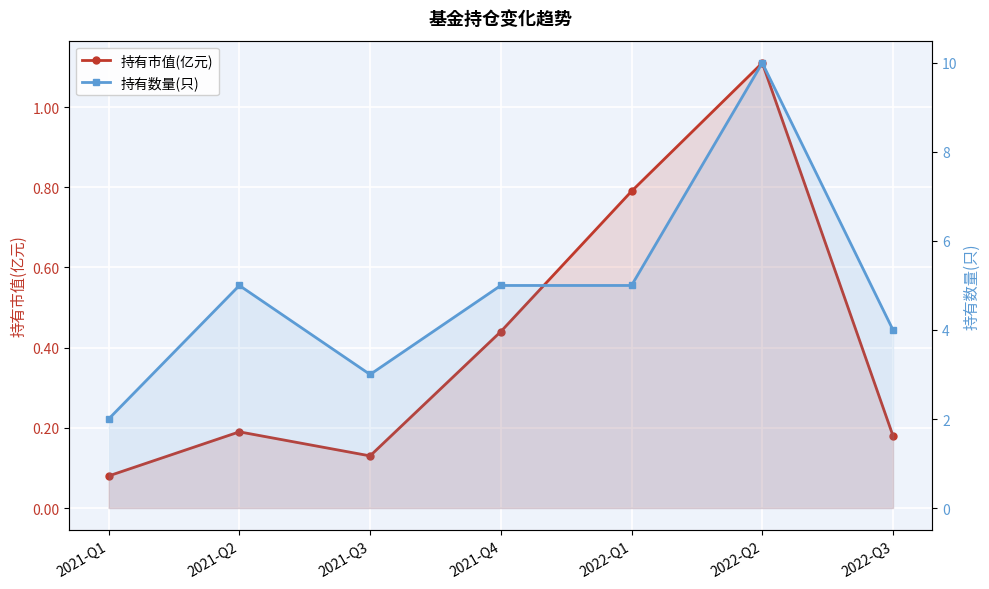

Reading right to left, list all the values displayed in this chart.

持有市值(亿元): 2022-Q3=0.2	2022-Q2=1.1	2022-Q1=0.8	2021-Q4=0.4	2021-Q3=0.1	2021-Q2=0.2	2021-Q1=0.1
持有数量(只): 2022-Q3=4.0	2022-Q2=10.0	2022-Q1=5.0	2021-Q4=5.0	2021-Q3=3.0	2021-Q2=5.0	2021-Q1=2.0